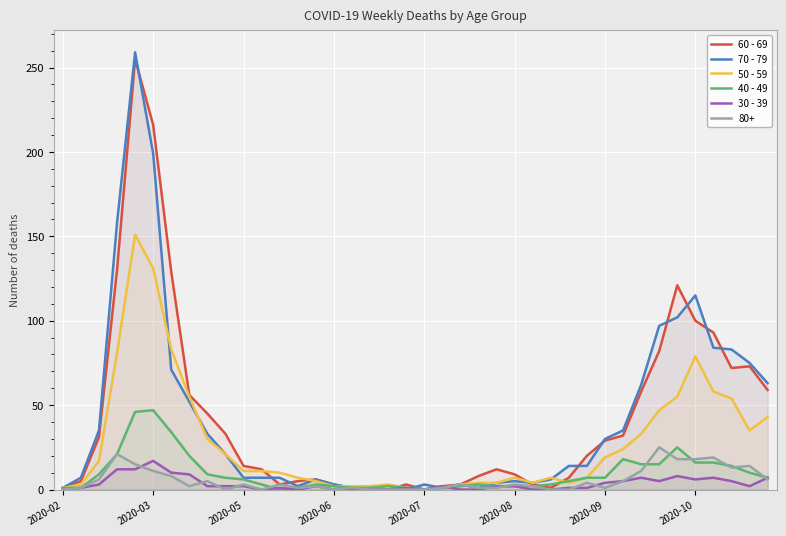

At which label does 30 - 39 reach its peak?

2020-03